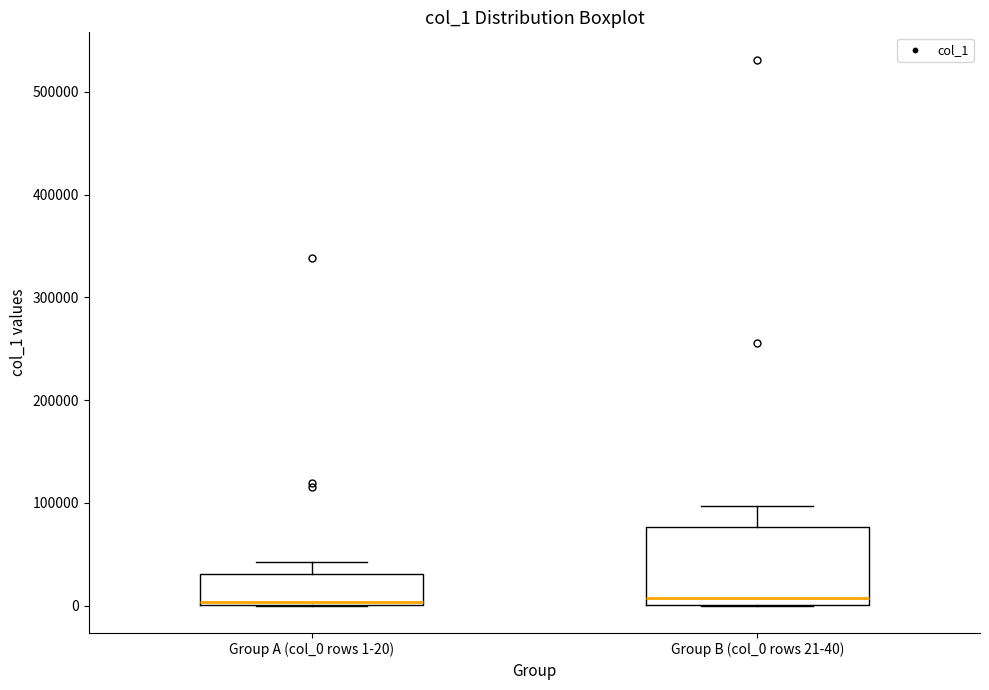

Where is the upper edge of the box for Group A (col_0 rows 1-20) on the y-axis? The values are not printed on the chart, so give them approximately, as read against the axis.

30000